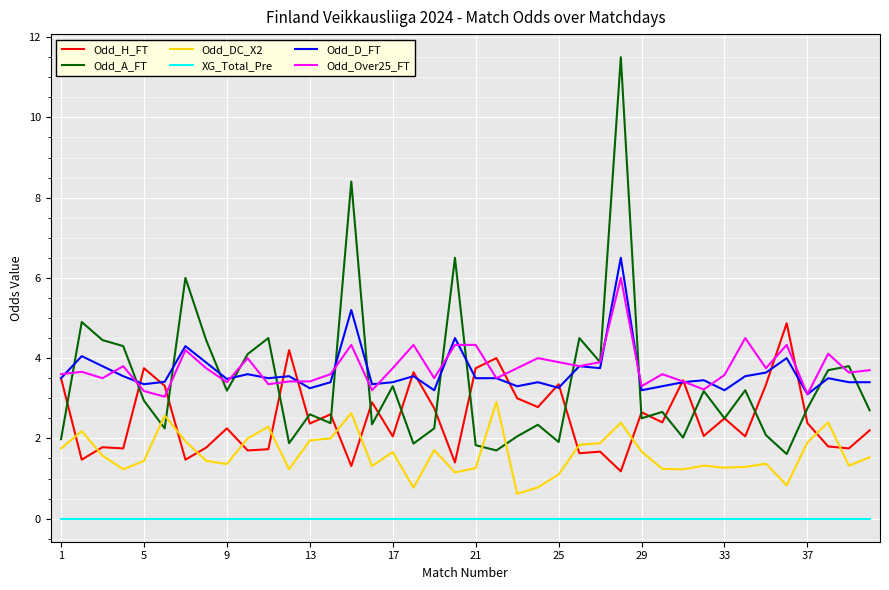

At how many categories does at least one series exceed 9?

1